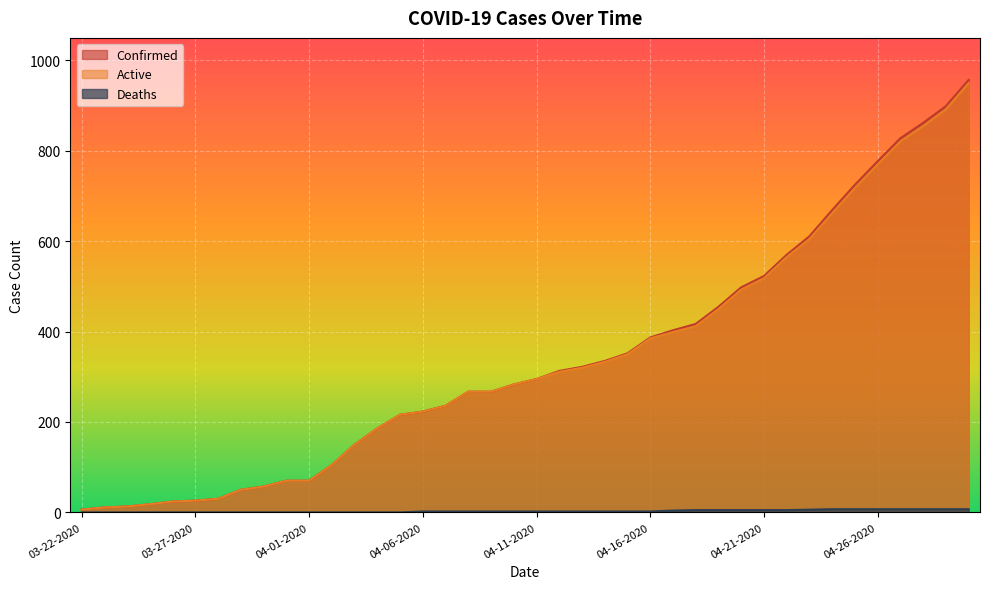

At how many categories does at least one series exceed 138?

28